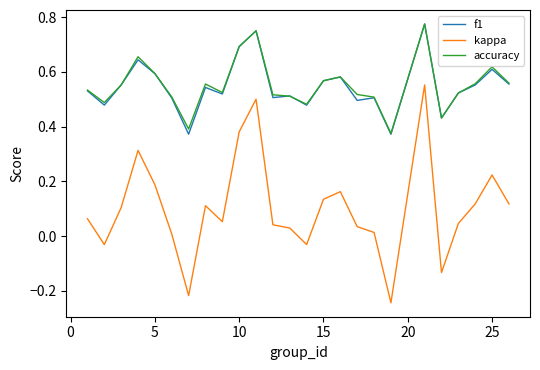

True or false: accuracy and kappa intersect in this chart.

False